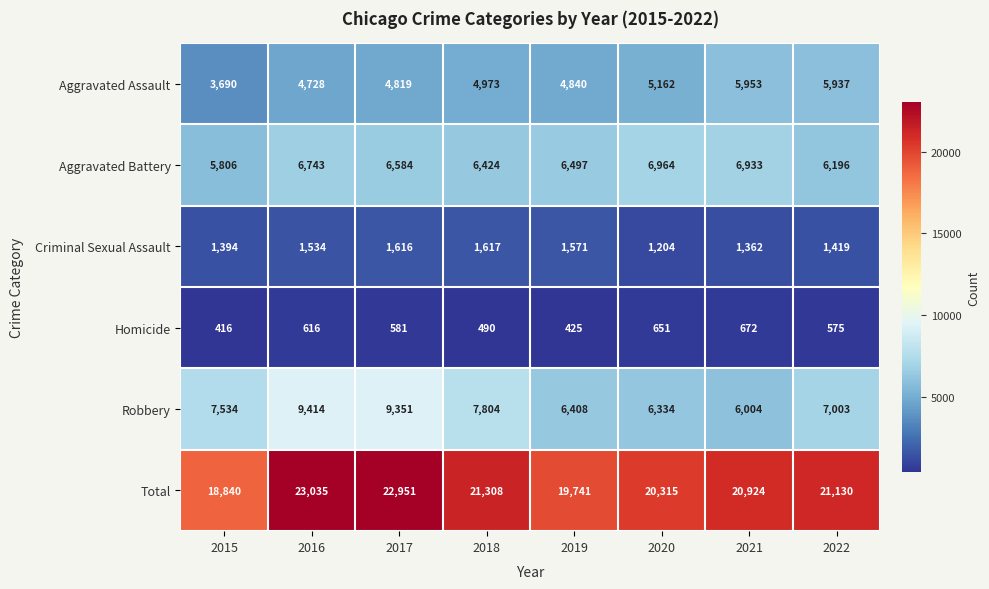

What is the sum of all Robbery values?

59852